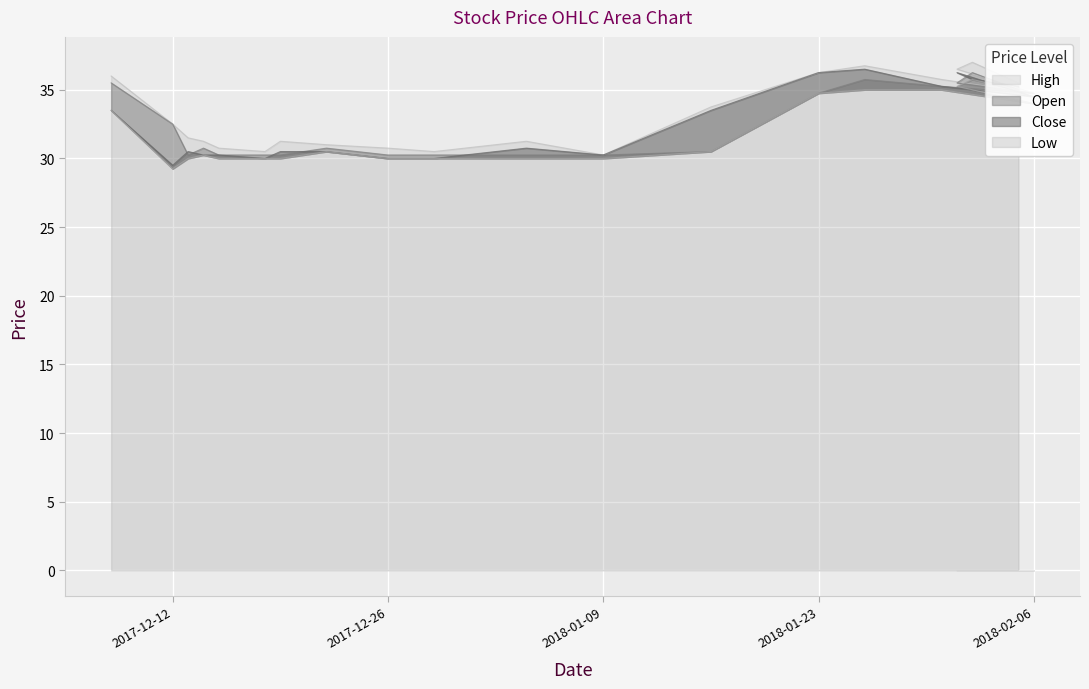

Is the value of Low at 2018-02-06 greater than the value of Open at 2017-12-29?

Yes